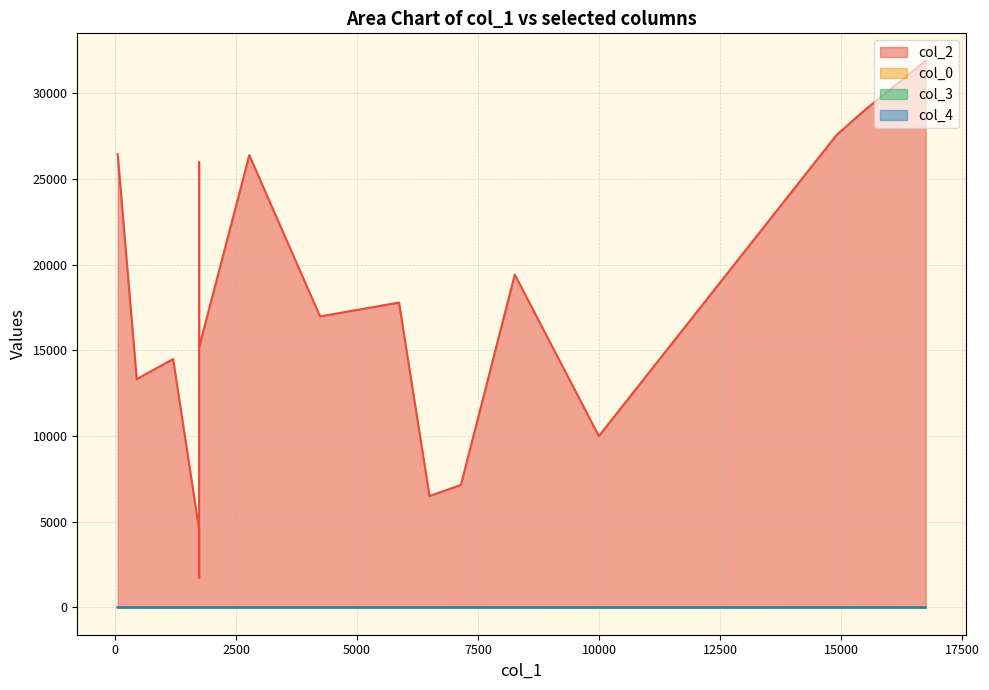

True or false: col_0 has more than 2 interior local peaks.

False